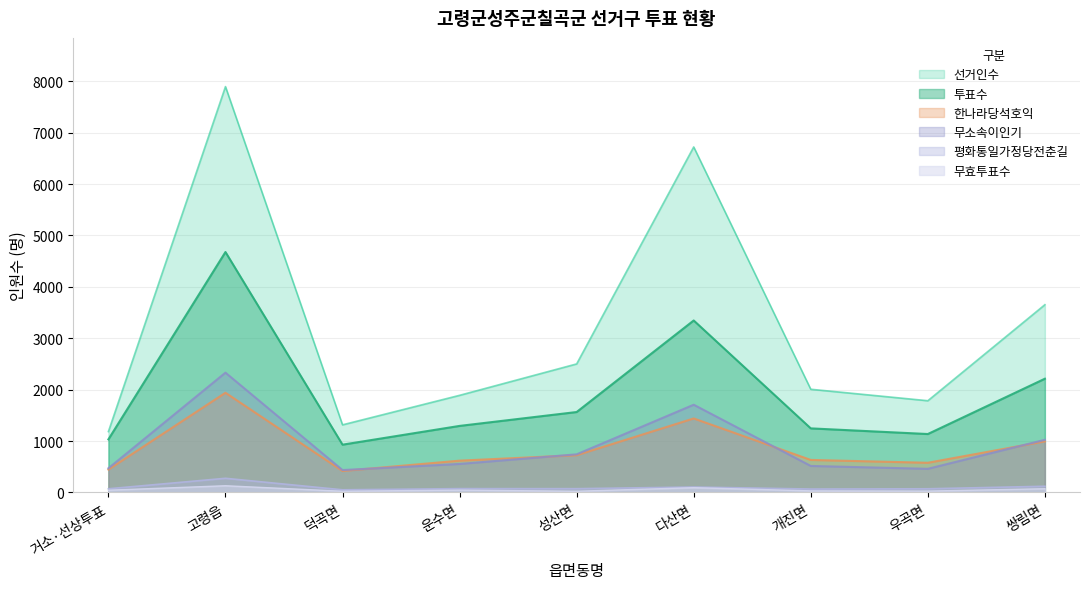

True or false: 평화통일가정당전춘길 and 무효투표수 cross at least once.

False